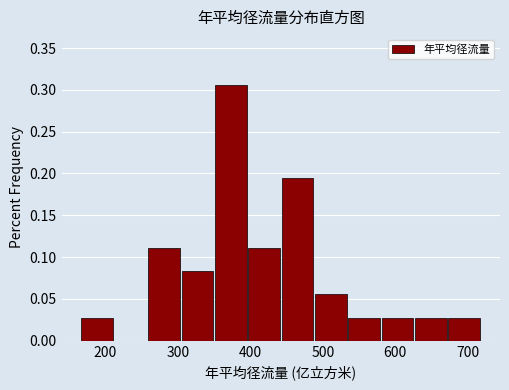

Reading left to right, list every bar in this chart as the range it spans on the x-axis followed by its height. Neither the bar edges nor the heights are printed on the chart, so give them approximately, as read against the axes.

170 to 210: 0.030
210 to 260: 0
260 to 300: 0.110
300 to 350: 0.085
350 to 400: 0.305
400 to 440: 0.110
440 to 490: 0.195
490 to 530: 0.055
530 to 580: 0.030
580 to 630: 0.030
630 to 670: 0.030
670 to 720: 0.030